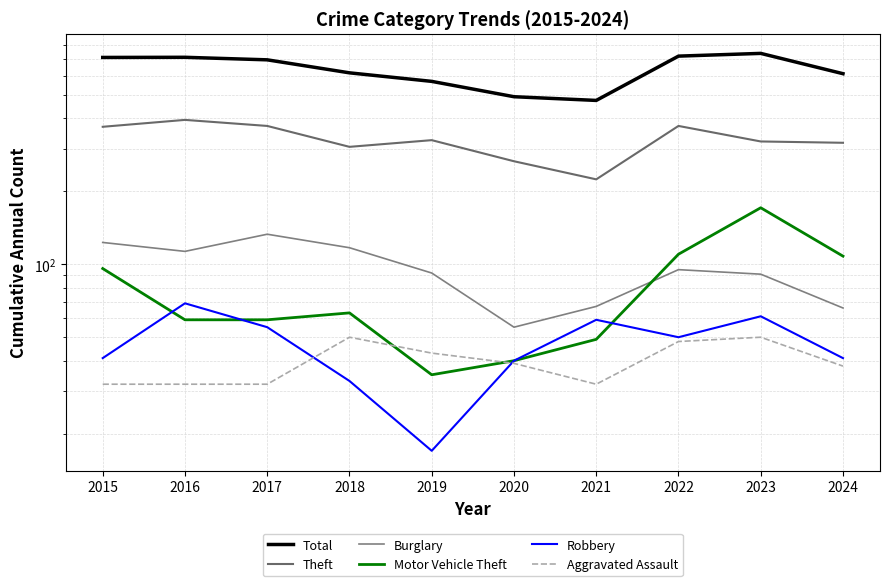

How many interior local valleys does the Robbery series have?

2